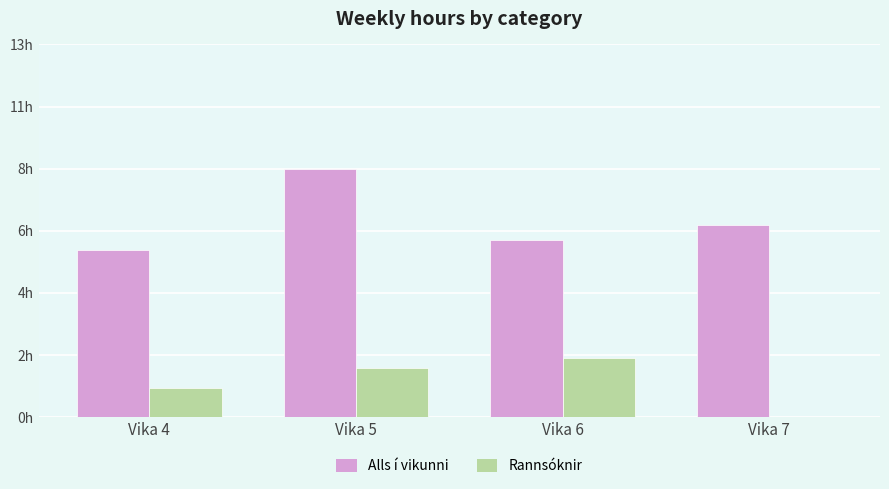

What is the greatest value displayed?

8.4